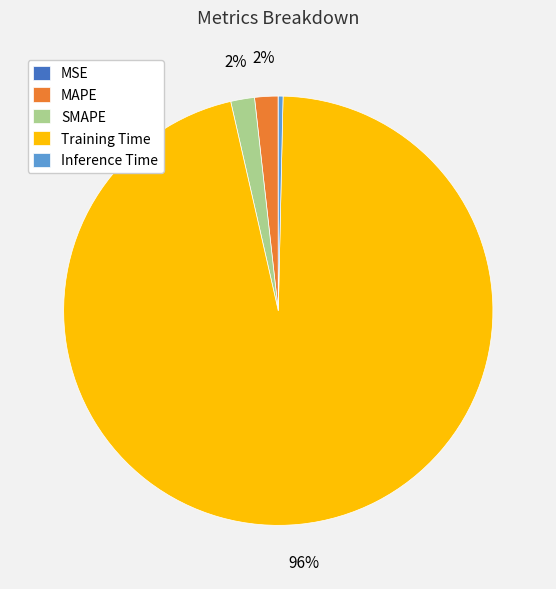

Does Training Time account for over 50% of the chart?

Yes